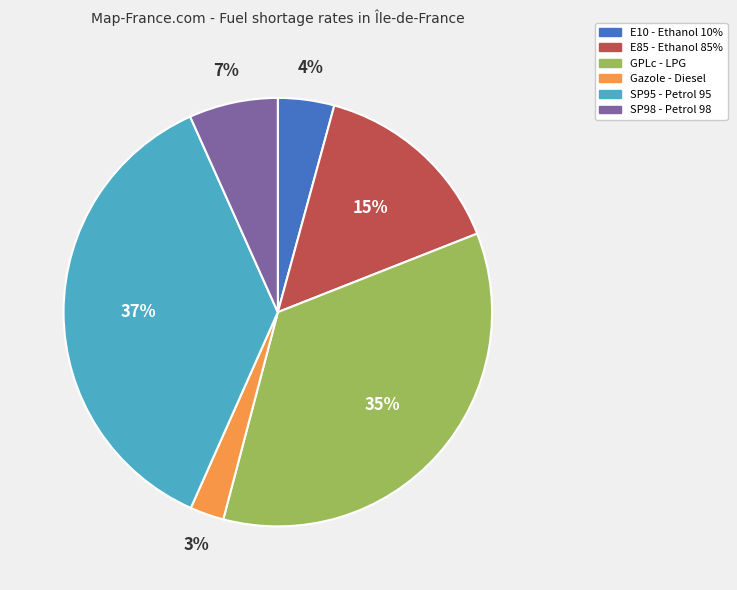

Is there a majority slice in this chart?

No